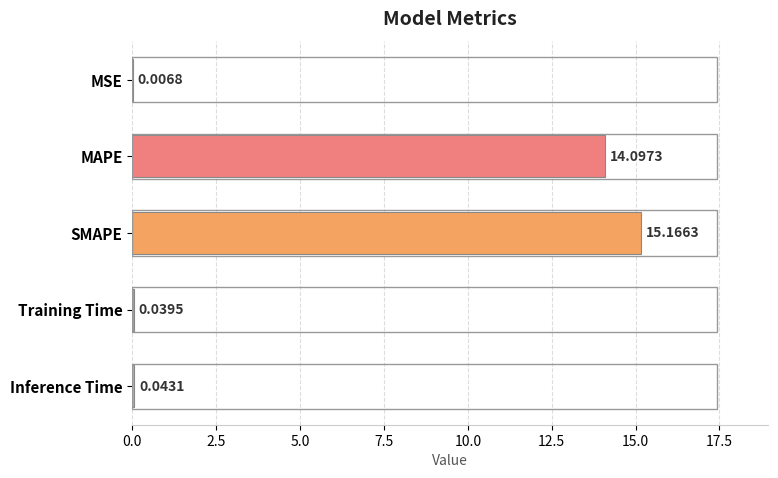

What is the sum of the values at SMAPE and MSE?

15.2